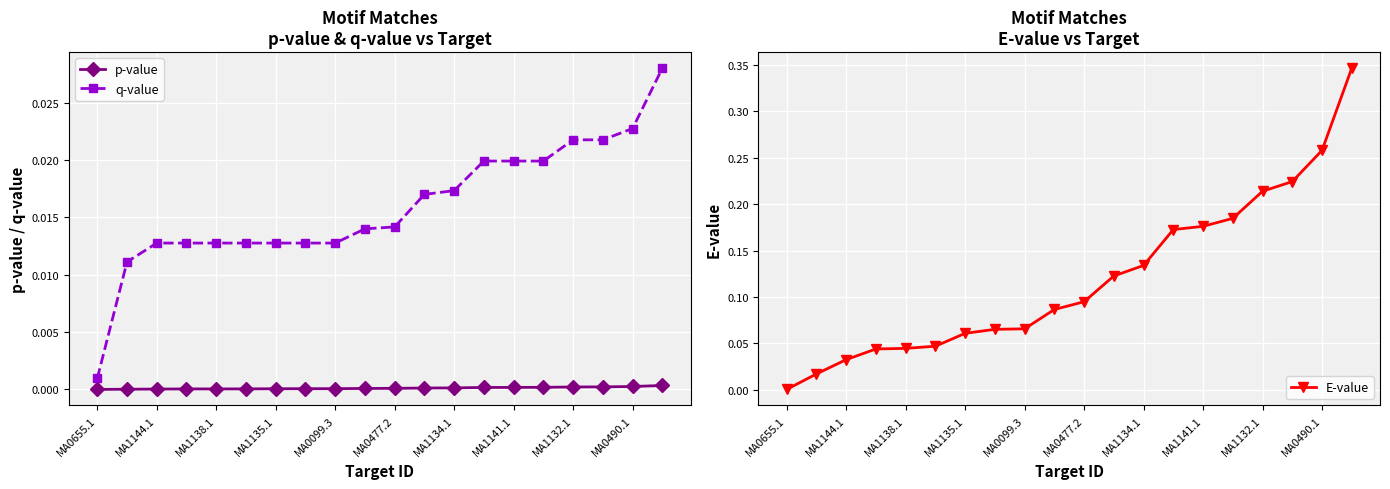

The p-value series shows 0.0 at 11. True or false?

False